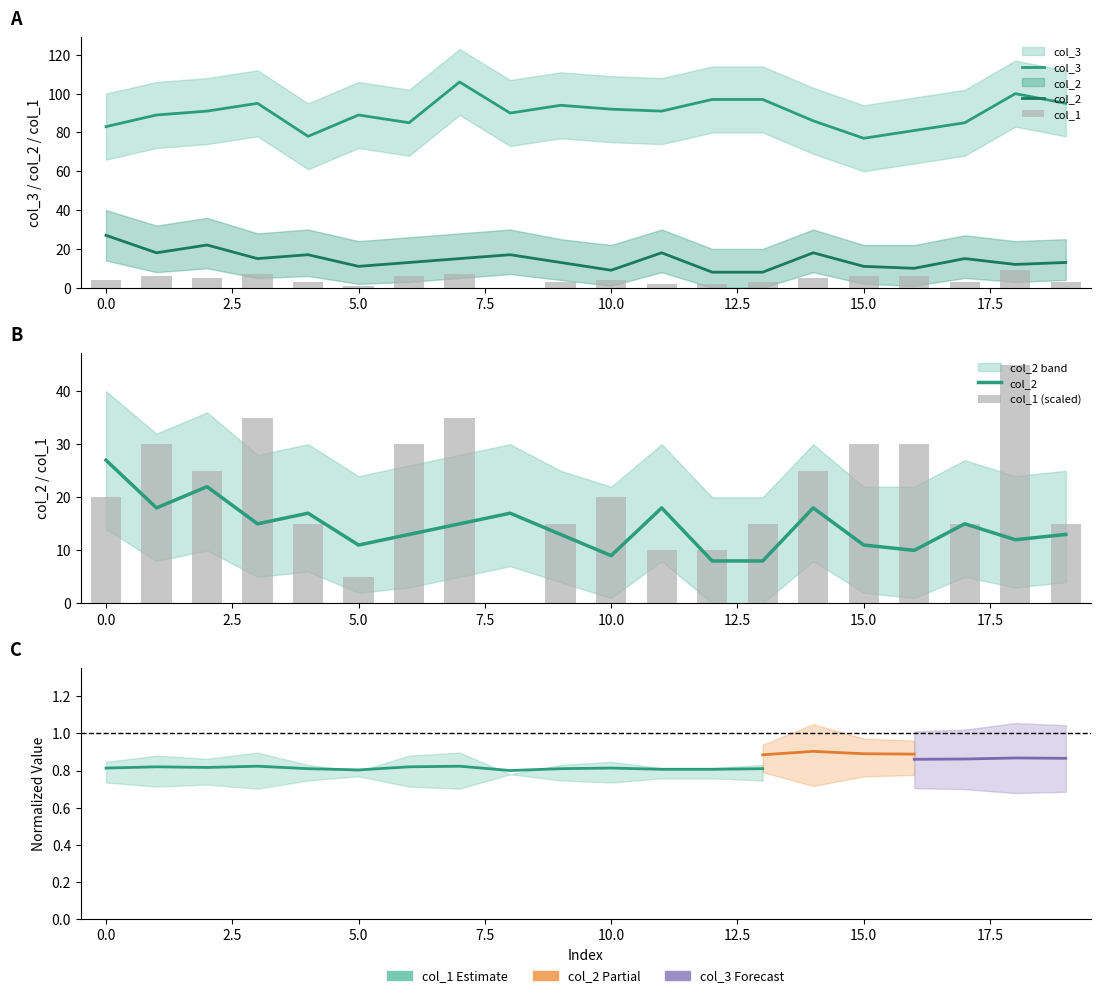

What is the greatest value displayed?

106